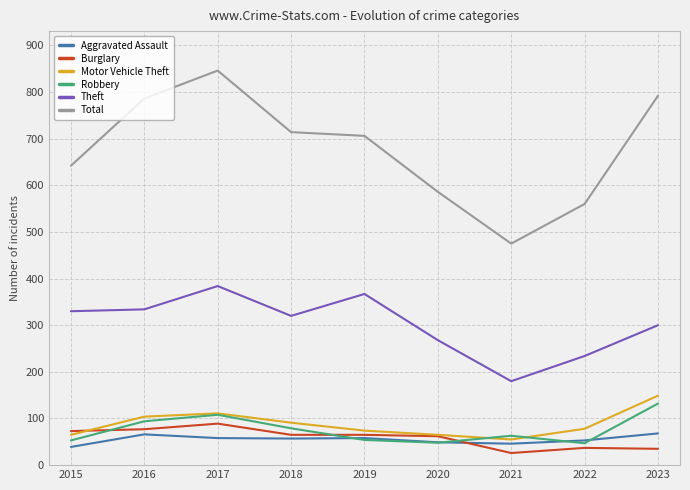

What is the lowest value of the Total series?

475